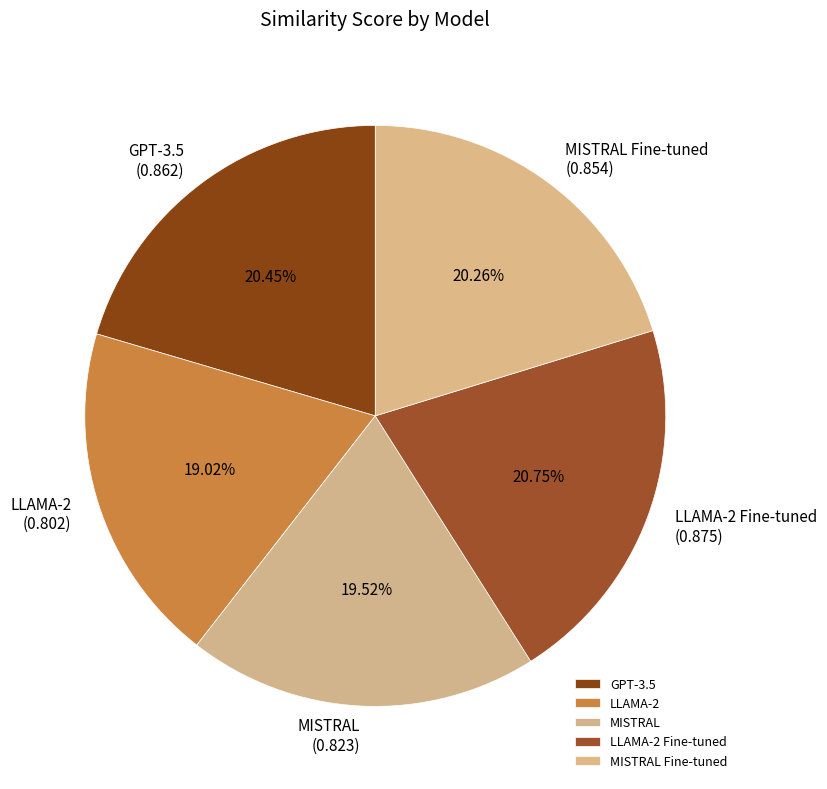

What is the total percentage of MISTRAL Fine-tuned and LLAMA-2 Fine-tuned?

41.0%